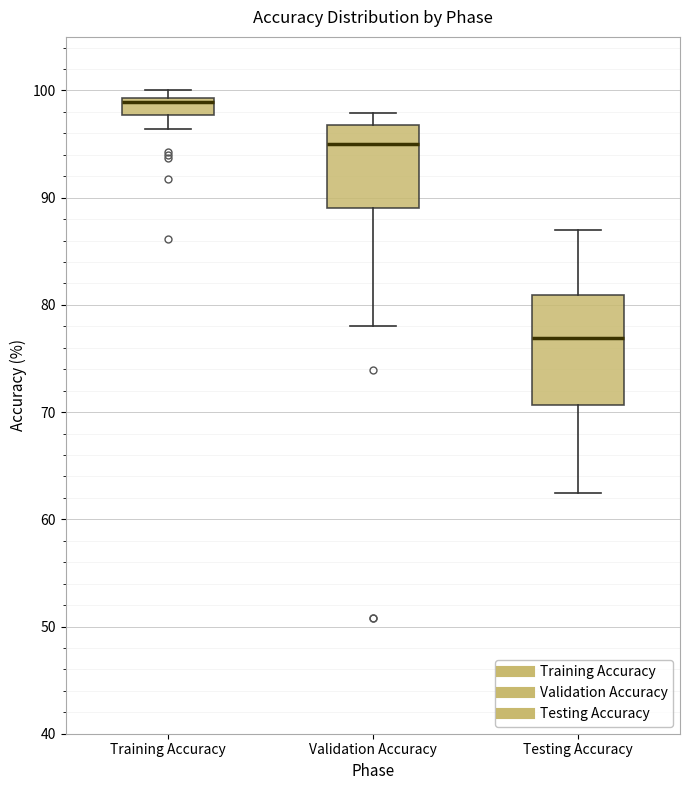

Reading left to right, transcribe this box plot: for each box, give where its median line is, the range the box spans, and where its two whiskers end, as read against the y-axis. The values are not printed on the chart, so give them approximately, as read against the axis.

Training Accuracy: median 99 (just below the box's upper edge), box 98 to 99, whiskers 96 to 100
Validation Accuracy: median 95, box 89 to 97, whiskers 78 to 98
Testing Accuracy: median 77, box 71 to 81, whiskers 63 to 87